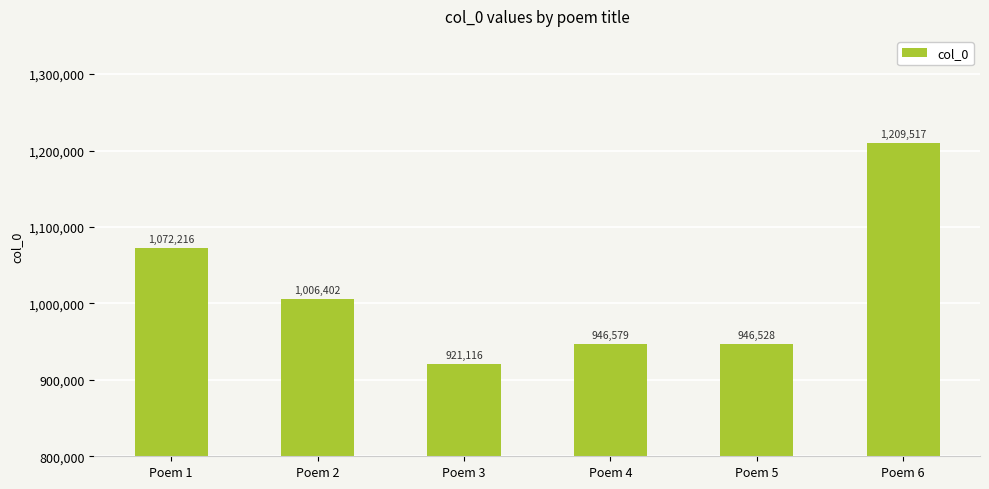

At which label is the value closest to 1065316?

Poem 1